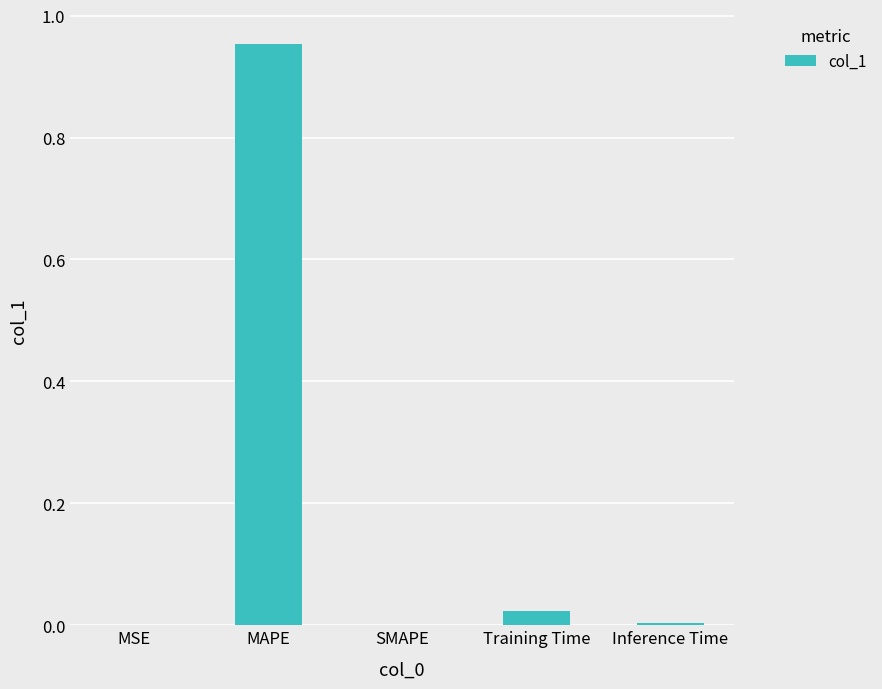

Which category has the highest value across all series?

MAPE